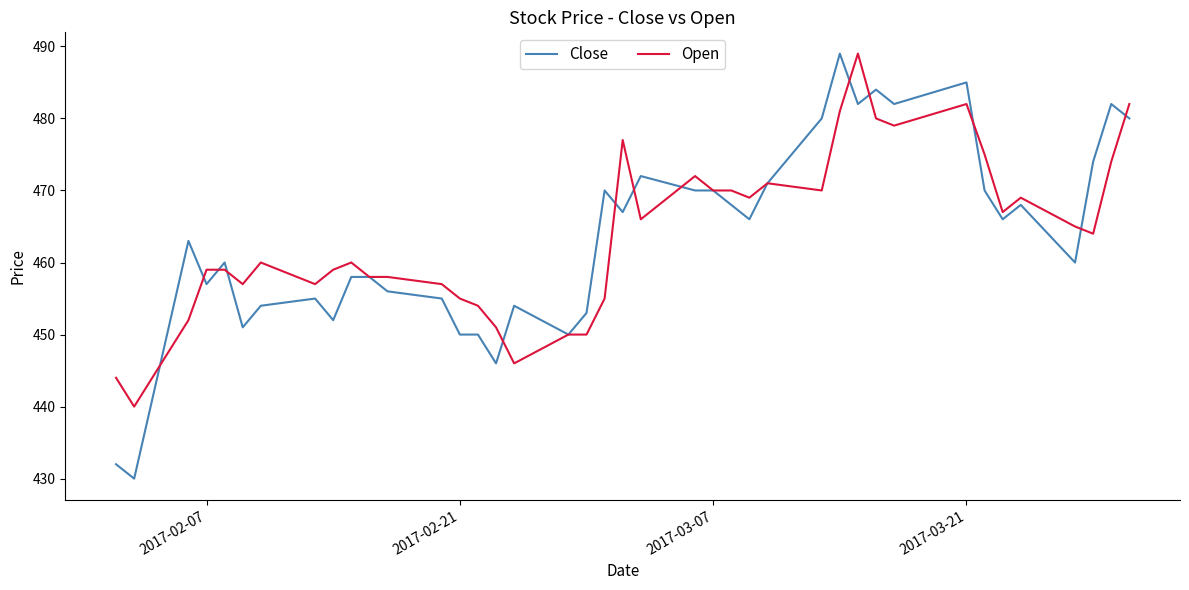

Reading left to right, extract all data points from this chart.

Close: 432	430	463	457	460	451	454	455	452	458	458	456	455	450	450	446	454	450	453	470	467	472	470	470	468	466	471	480	489	482	484	482	485	470	466	468	460	474	482	480
Open: 444	440	452	459	459	457	460	457	459	460	458	458	457	455	454	451	446	450	450	455	477	466	472	470	470	469	471	470	481	489	480	479	482	475	467	469	465	464	474	482